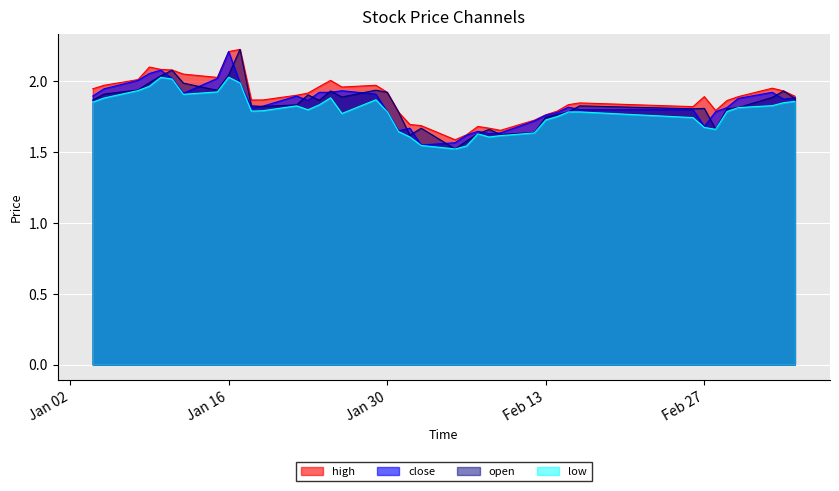

What are all the series names shown in the legend?

high, close, open, low